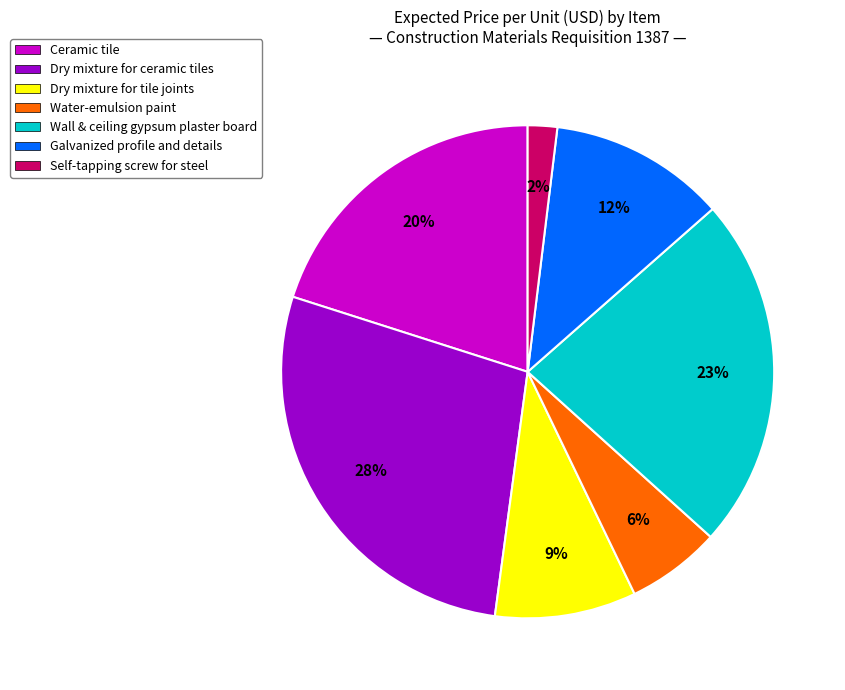

To the nearest percent, what is the combined percentage of Galvanized profile and details and Self-tapping screw for steel?

14%